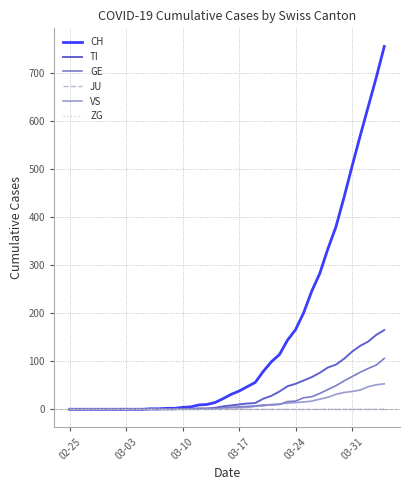

Which series has the largest range (max minus min)?

CH